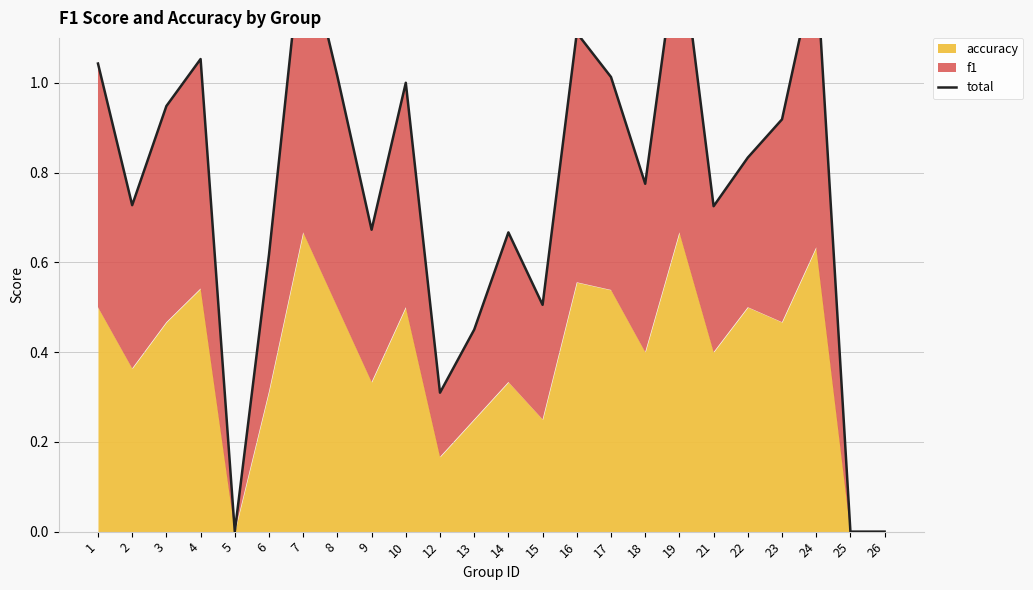

What is the change in value from 14 to 17?

+0.3